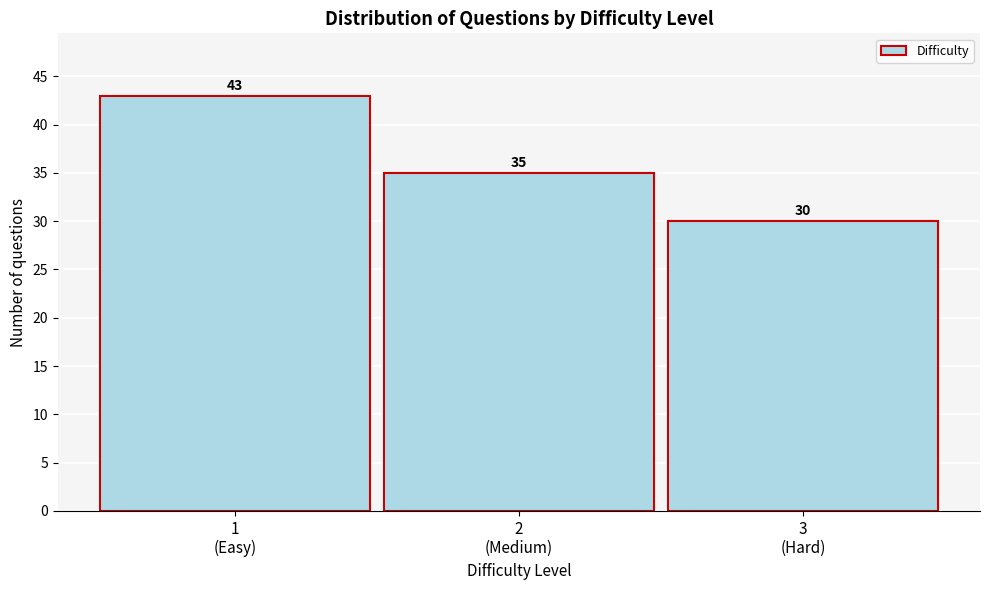

Reading right to left, extract all data points from this chart.

30	35	43